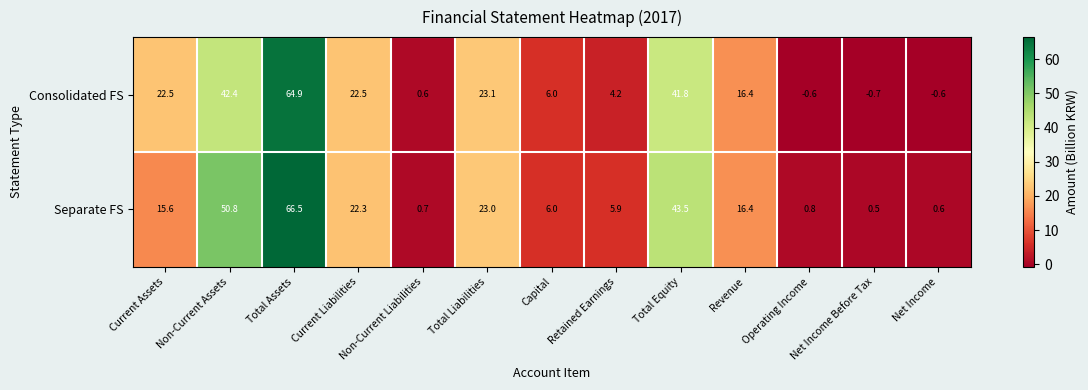

What is the difference between the maximum and second lowest values in the Separate FS series?

65.9